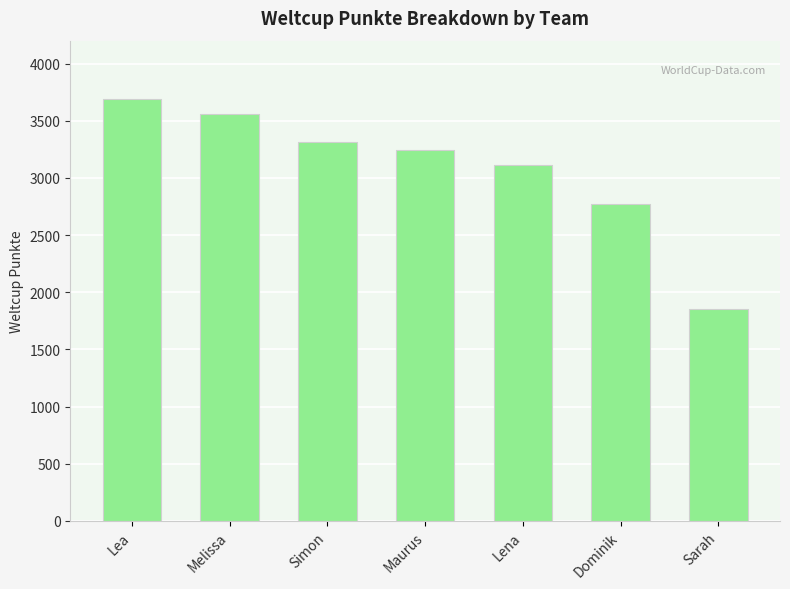

Reading right to left, list all the values displayed in this chart.

Sarah=1854	Dominik=2770	Lena=3111	Maurus=3243	Simon=3313	Melissa=3559	Lea=3693